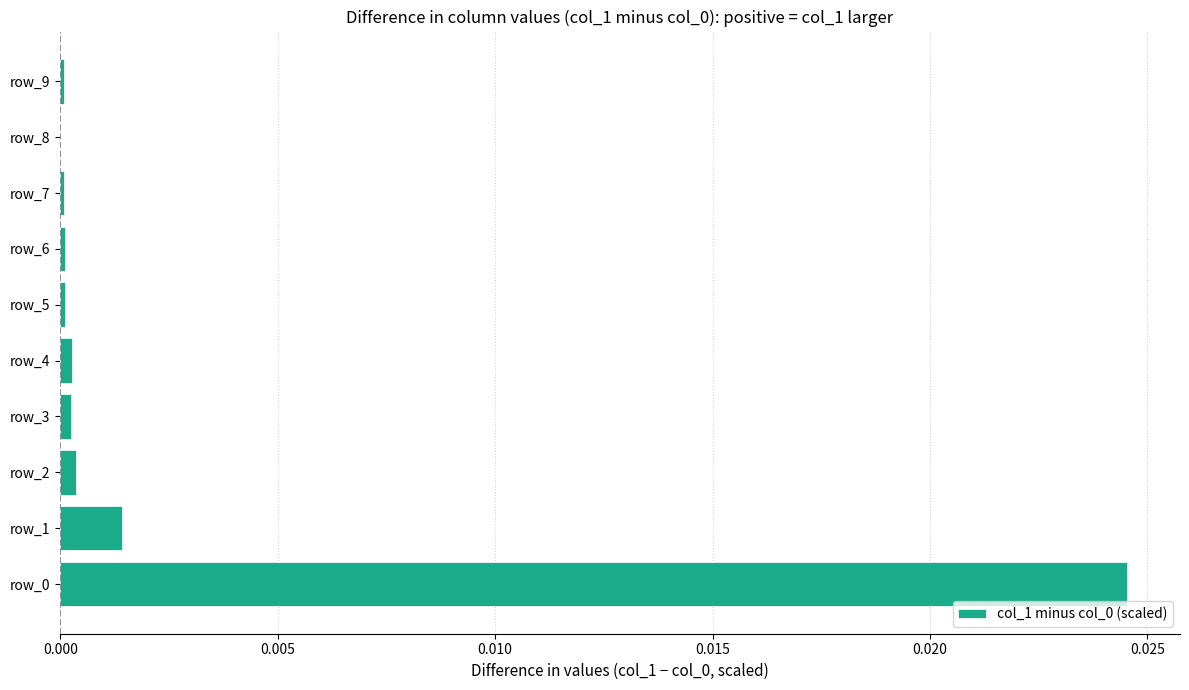

The value at row_3 is 0.0. True or false?

True